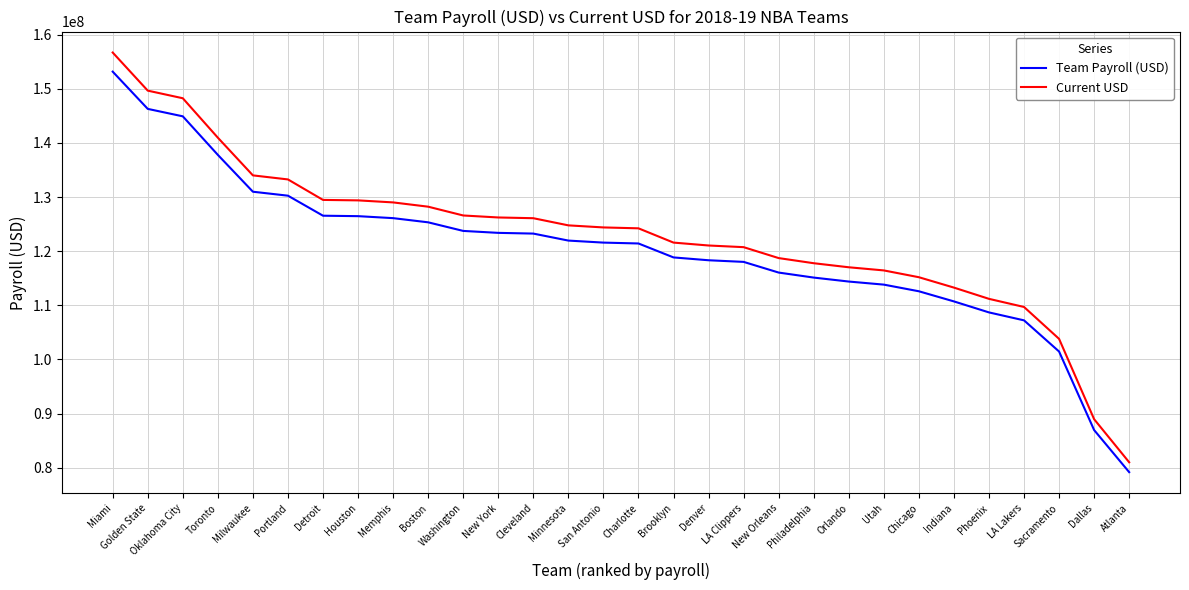

What are all the series names shown in the legend?

Team Payroll (USD), Current USD